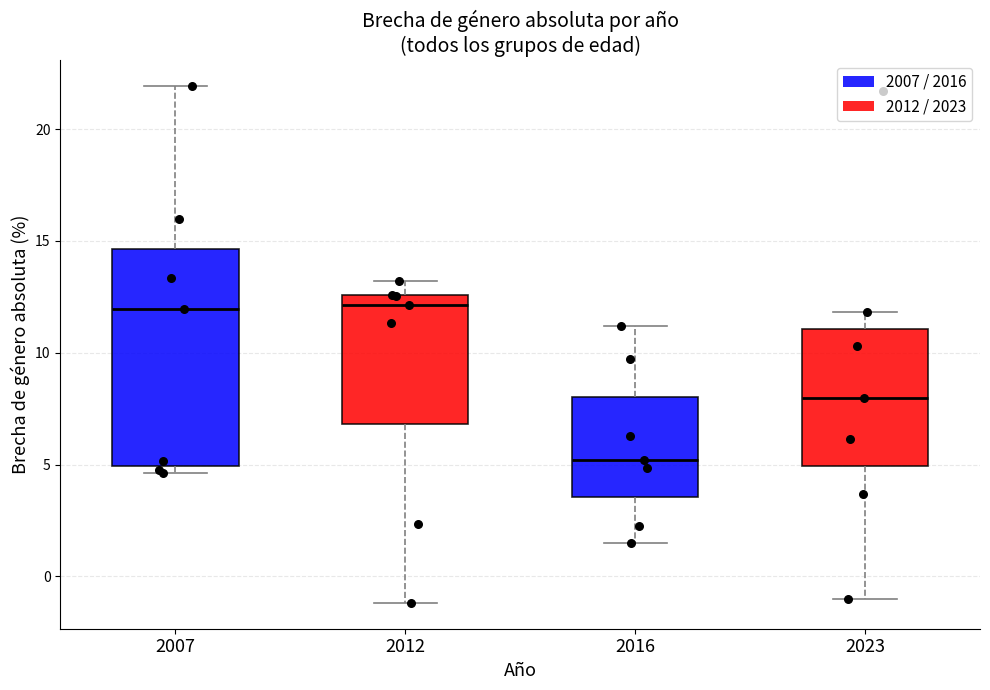

Comparing the boxes themselves (not the whiskers), which one is the tallest?

2007